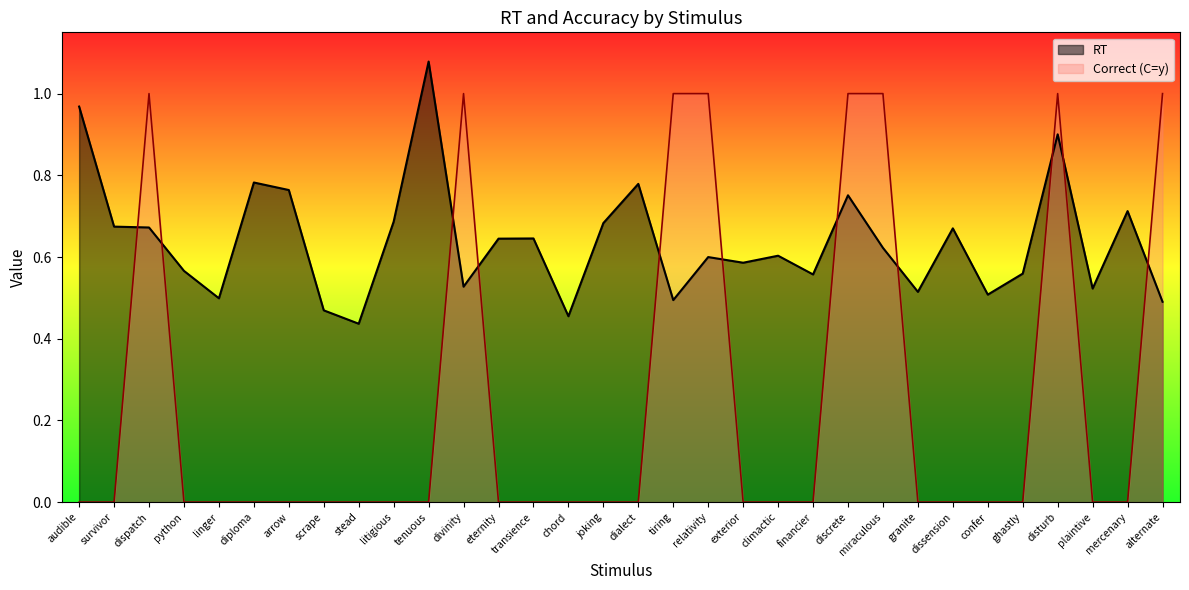

True or false: C_correct has more than 1 interior local peaks.

True